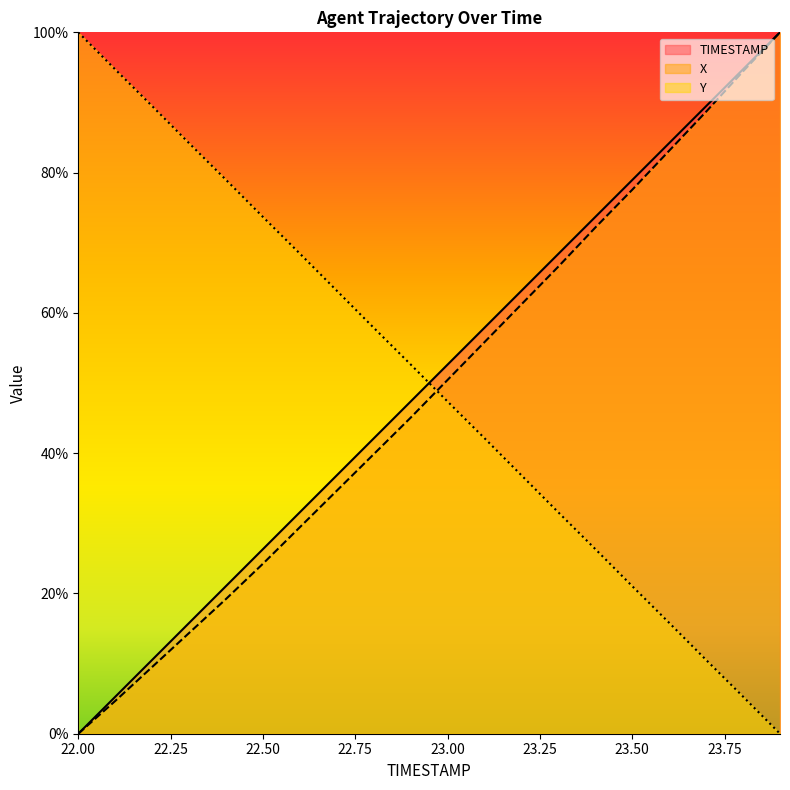

What is the average value of the X series?

48.6